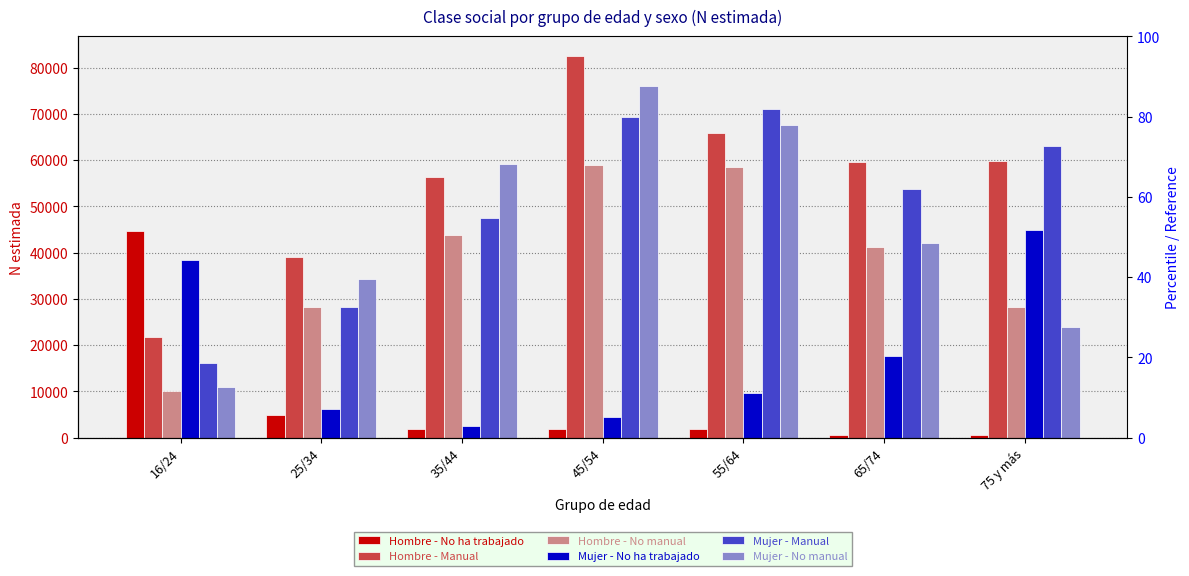

Read the Hombre - Manual value at 65/74.

59694